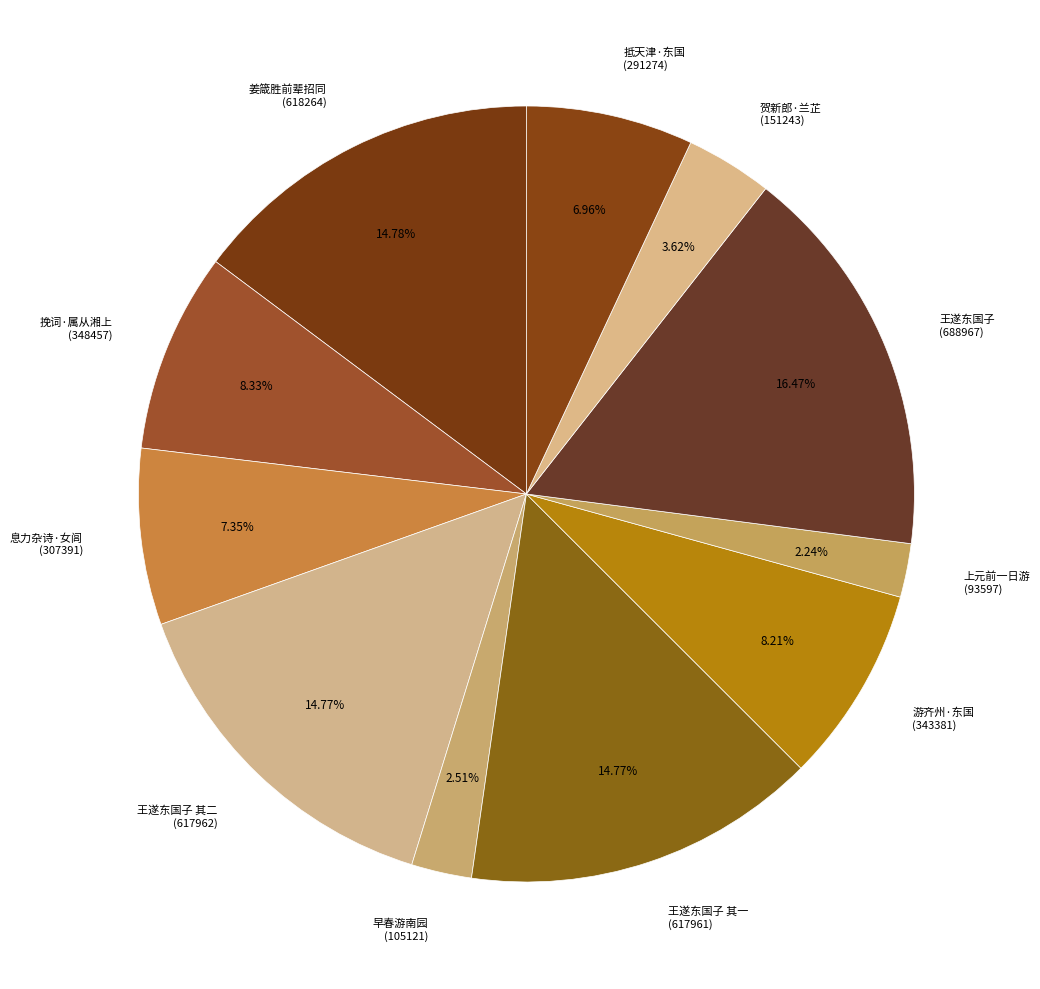

Is there any slice that represents more than half of the pie?

No